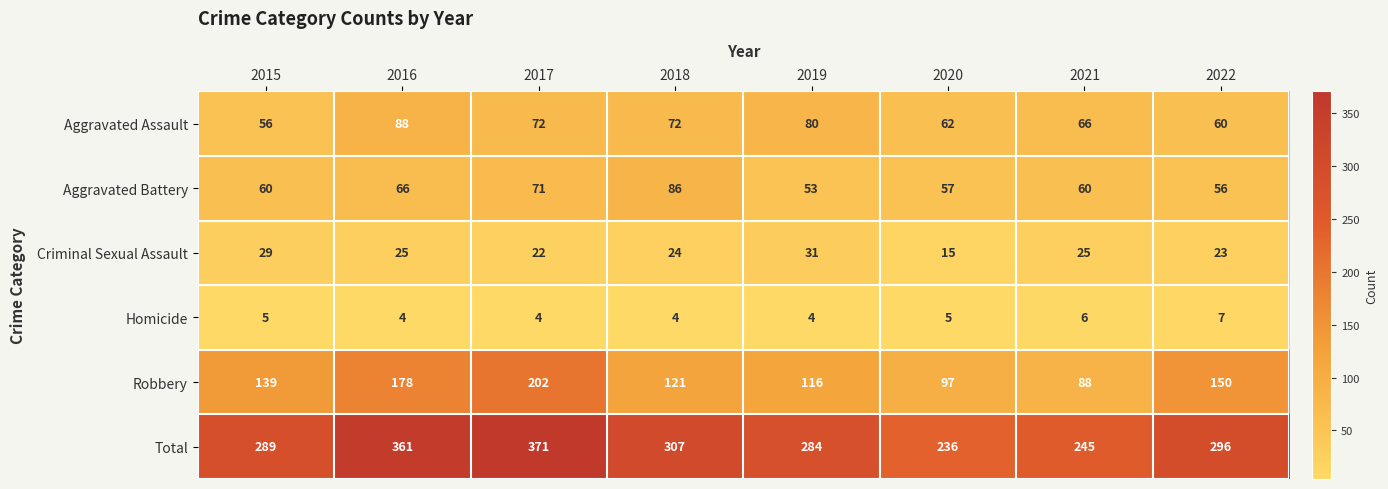

What is the sum of the Robbery values at 2016 and 2022?

328